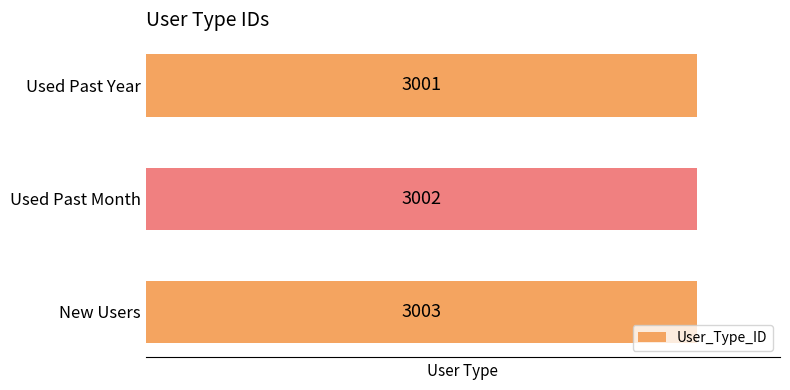

Reading top to bottom, what are all the values shown in this chart?

Used Past Year=3001	Used Past Month=3002	New Users=3003